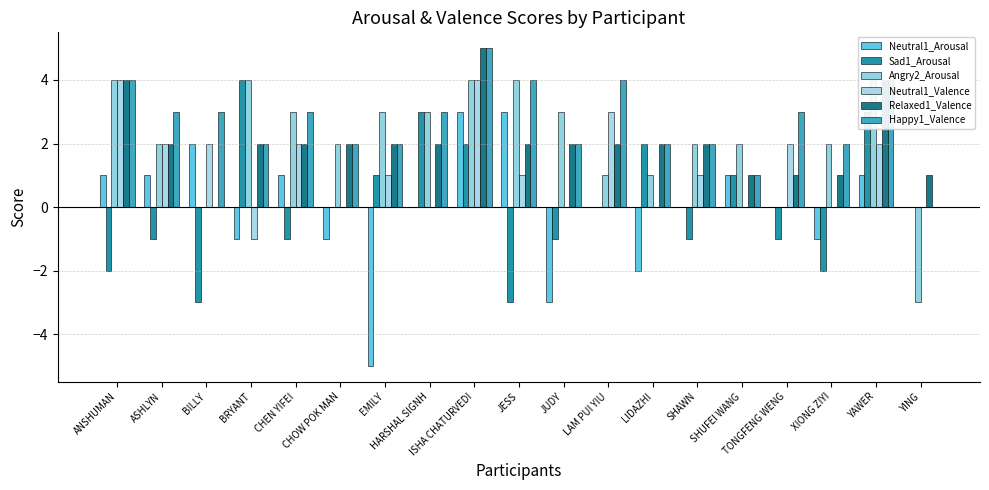

The value of Happy1_Valence at EMILY is 2. True or false?

True